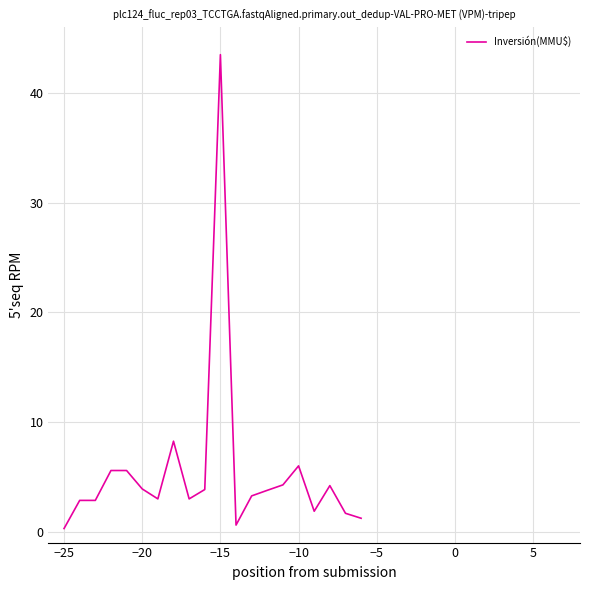

What is the greatest value displayed?

43.5